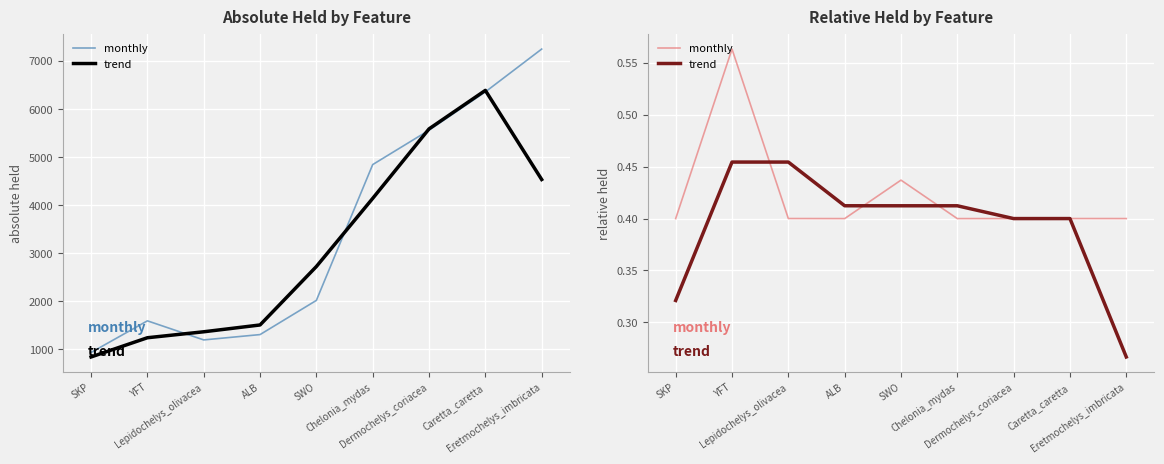

At how many categories does at least one series exceed 0?

9